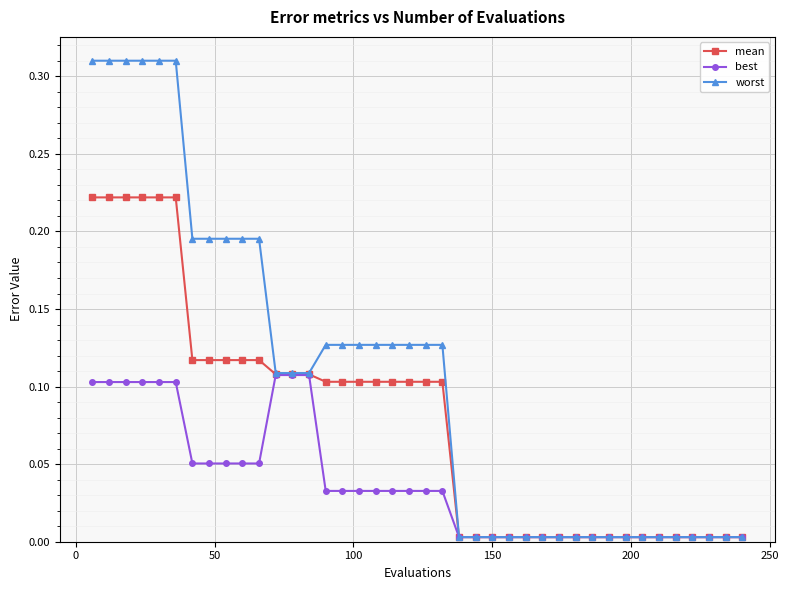

Which series has the largest total across all categories?

worst